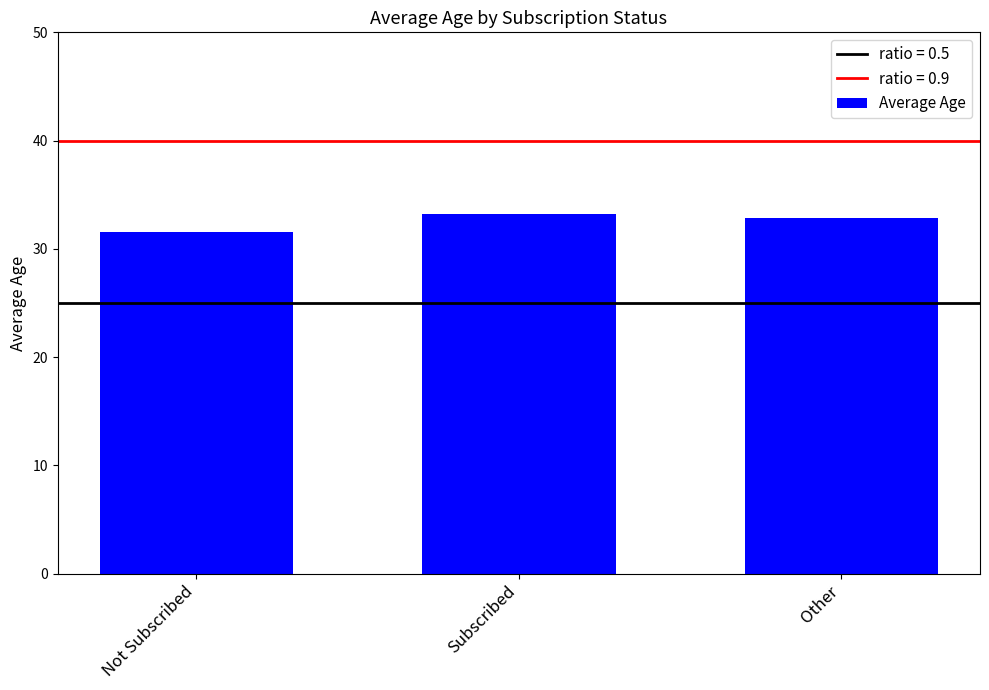

What is the maximum value shown in the chart?

33.2